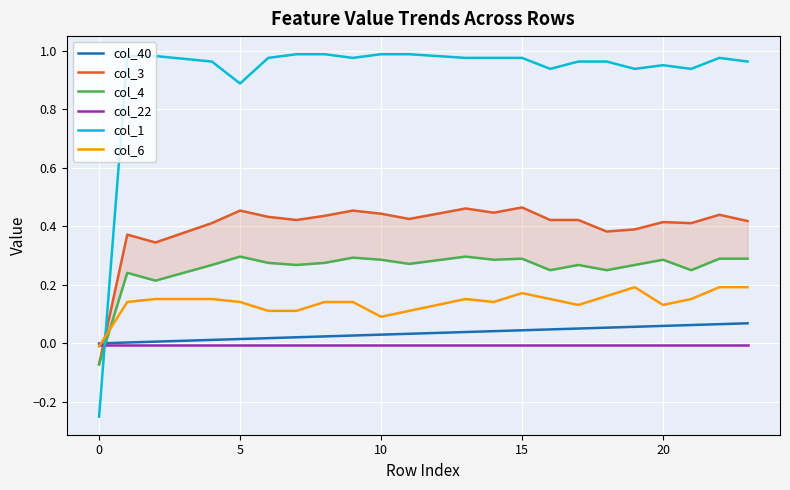

True or false: col_1 and col_6 intersect in this chart.

True